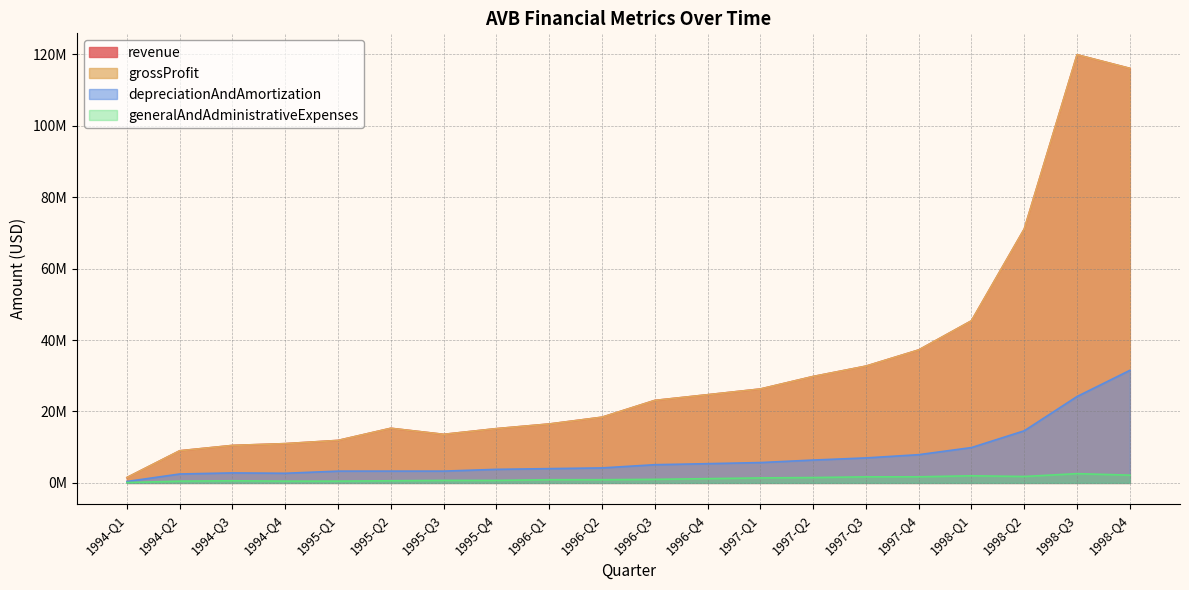

How many categories are shown in the chart?

20